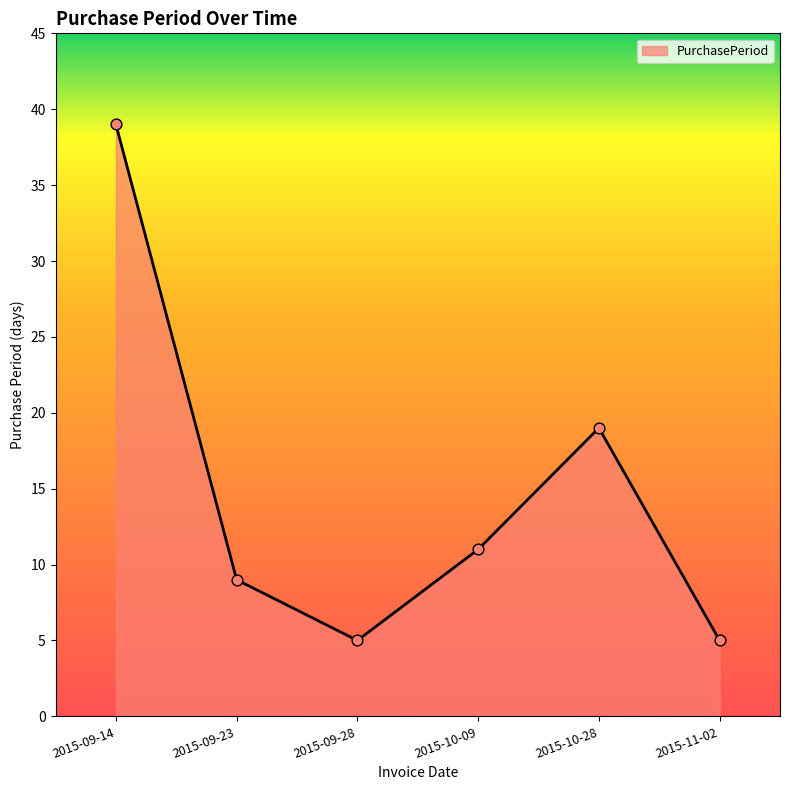

What is the ratio of the value at 2015-09-28 to the value at 2015-09-23?

0.6